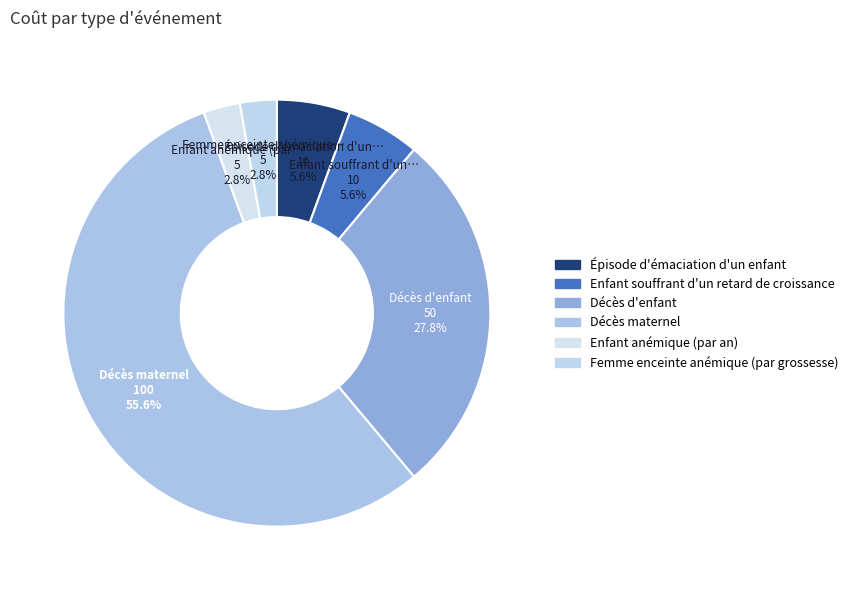

Count the number of slices in the pie.

6